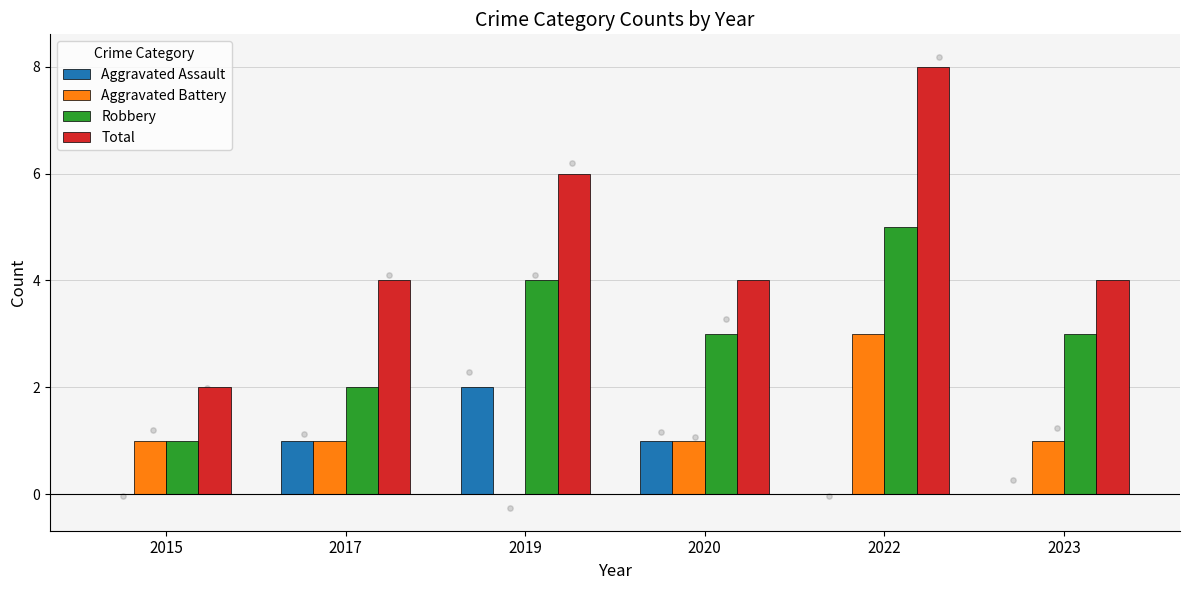

Which series has the largest total across all categories?

Total